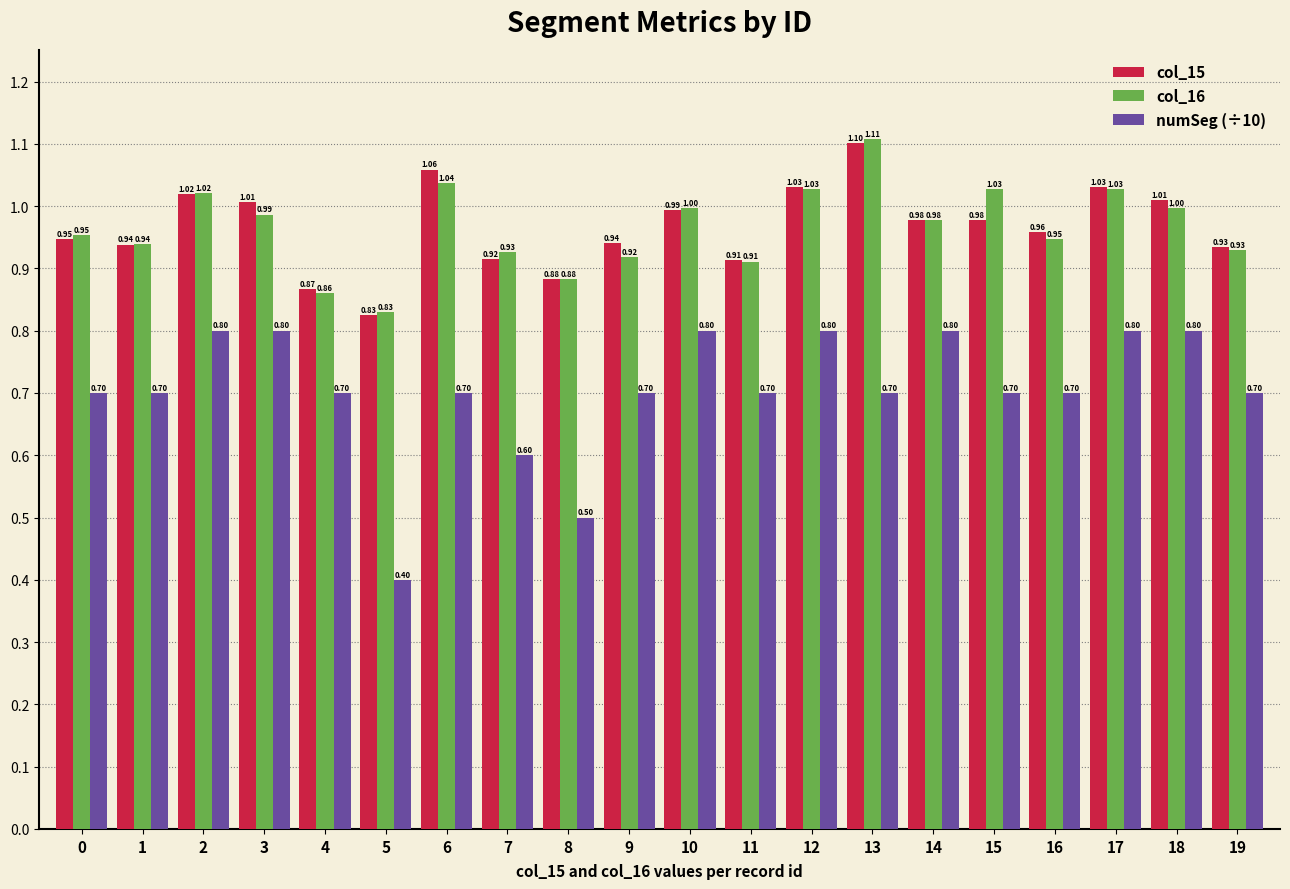

True or false: numSeg (÷10) has a value of 0.4 at 7.

False